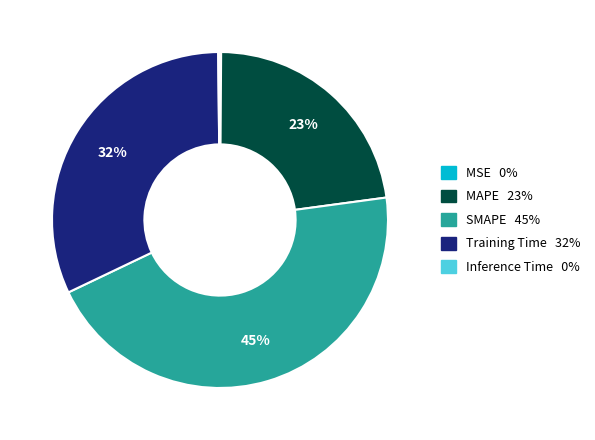

Approximately how many times larger is the value at Training Time compared to MAPE?

1.4